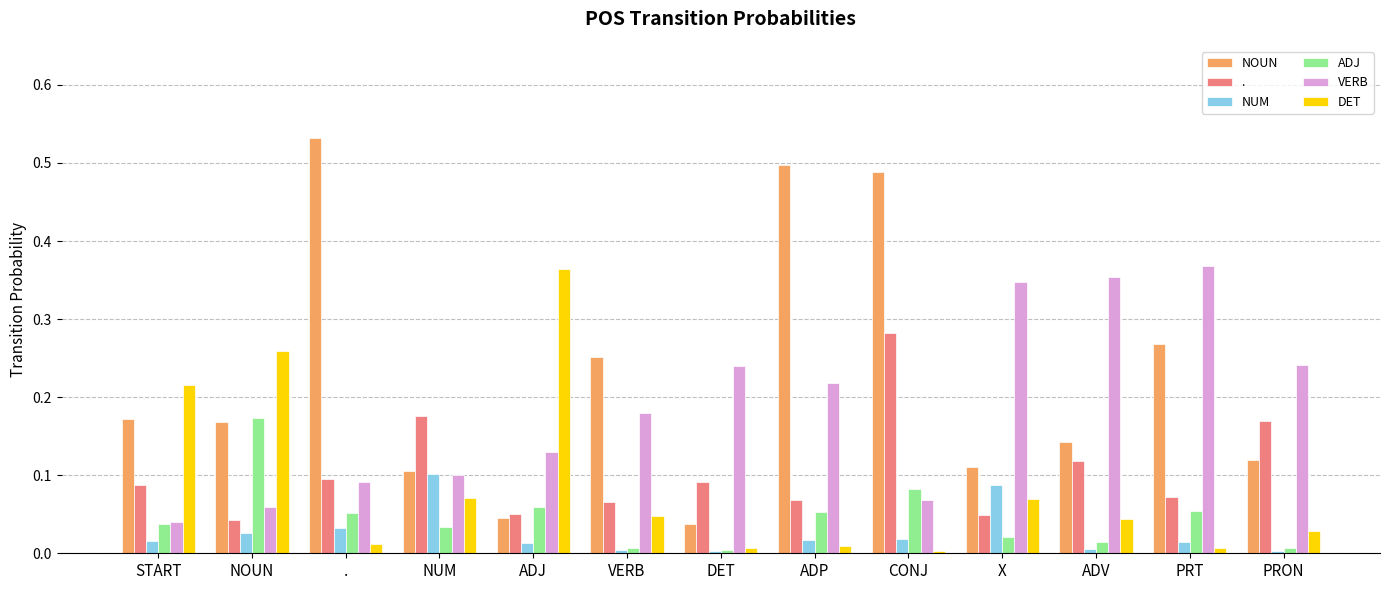

The NOUN series shows 0.8 at CONJ. True or false?

False